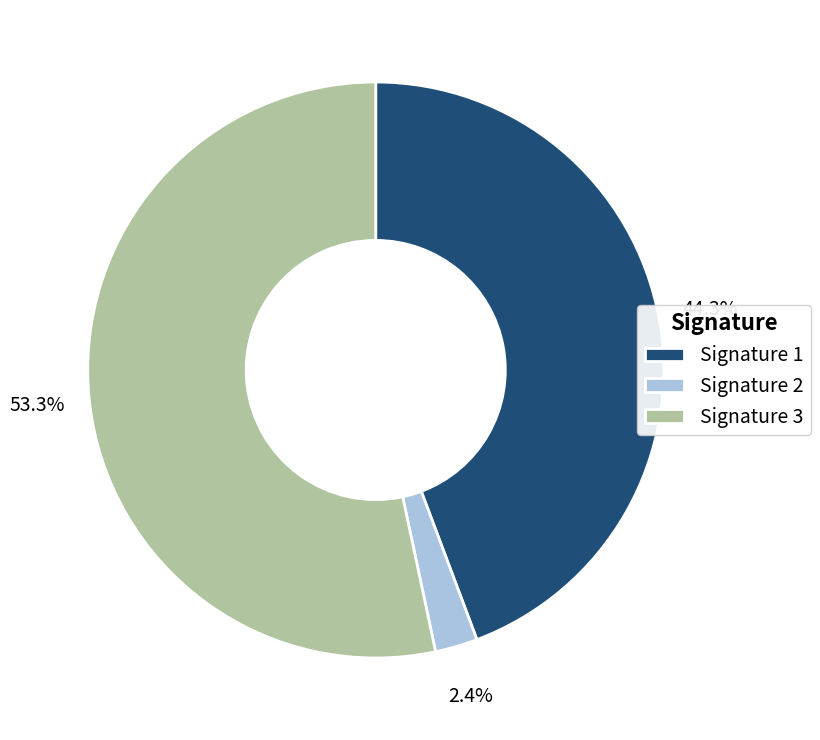

Which slice represents more than half of the pie?

Signature 3